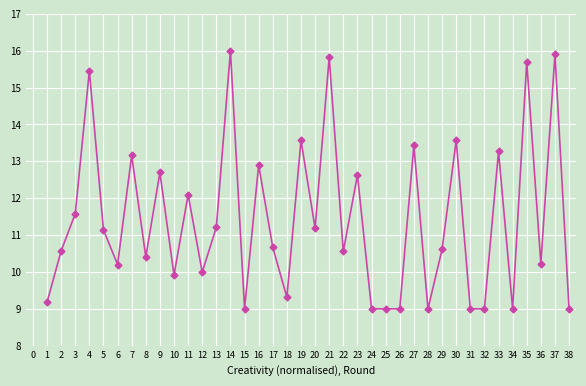

True or false: there are more than 1 points higher than both neighbors.

True